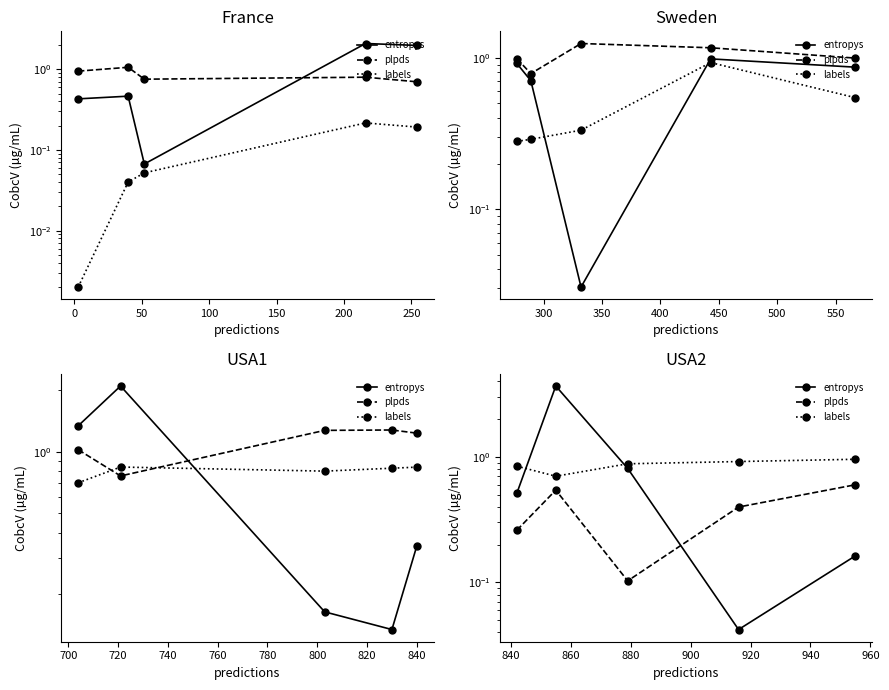

What are all the series names shown in the legend?

entropys, plpds, labels